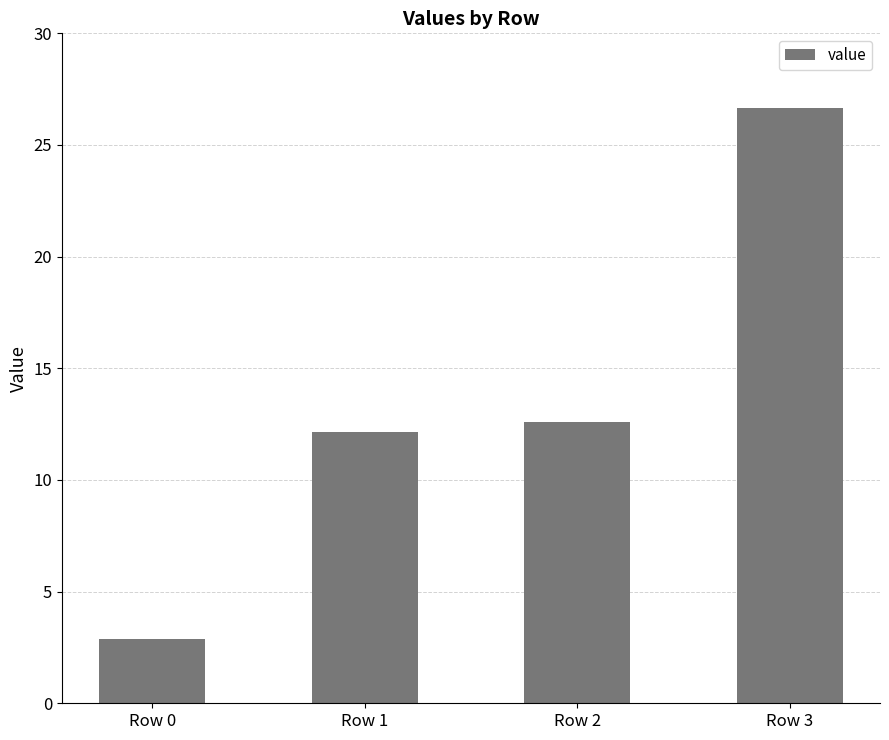

What is the change in value from Row 0 to Row 3?

+23.8